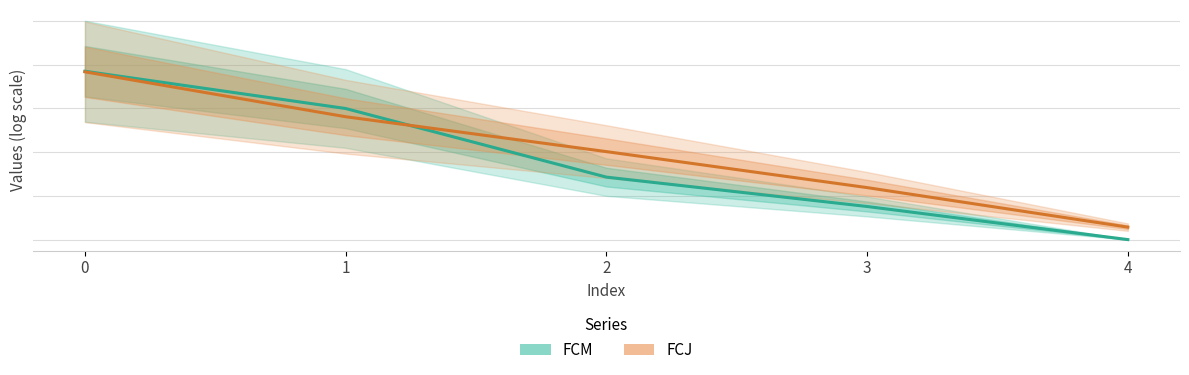

True or false: FCM has a value of 0.0 at 4.

True